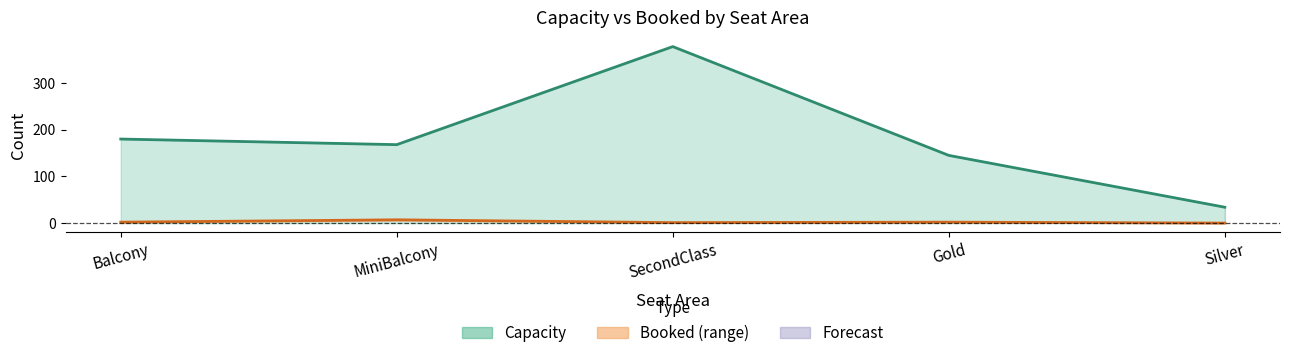

What value does the data have at Balcony?

2